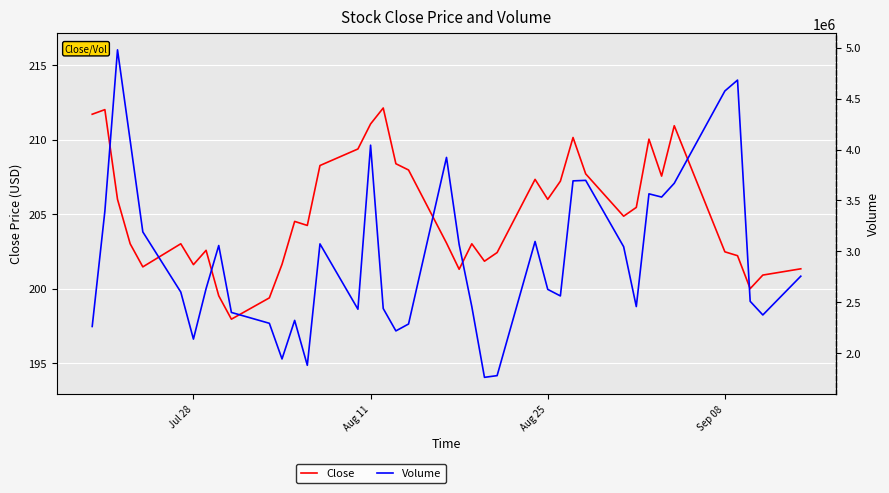

What are all the series names shown in the legend?

Close, Volume